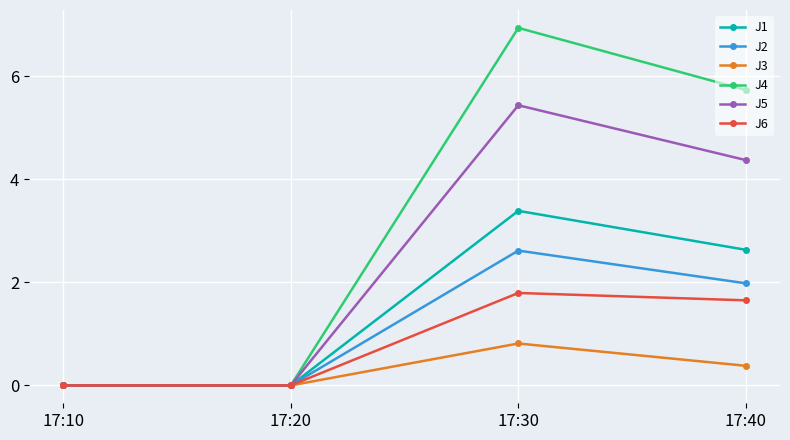

List the series in order of their peak value, highest first.

J4, J5, J1, J2, J6, J3